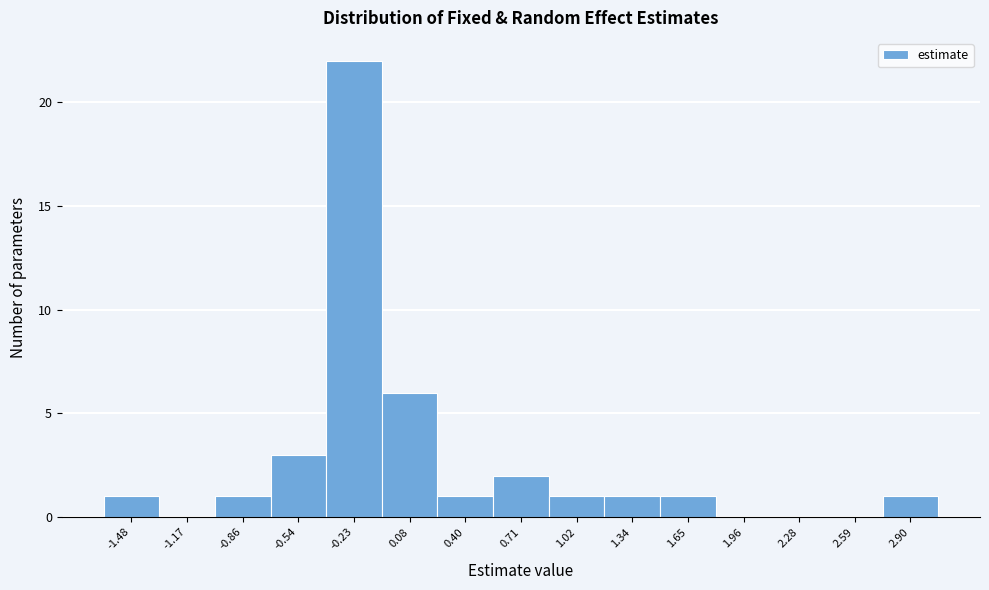

Reading left to right, transcribe all the data shown in this chart.

-1.48=1	-1.17=0	-0.86=1	-0.54=3	-0.23=22	0.08=6	0.40=1	0.71=2	1.02=1	1.34=1	1.65=1	1.96=0	2.28=0	2.59=0	2.90=1